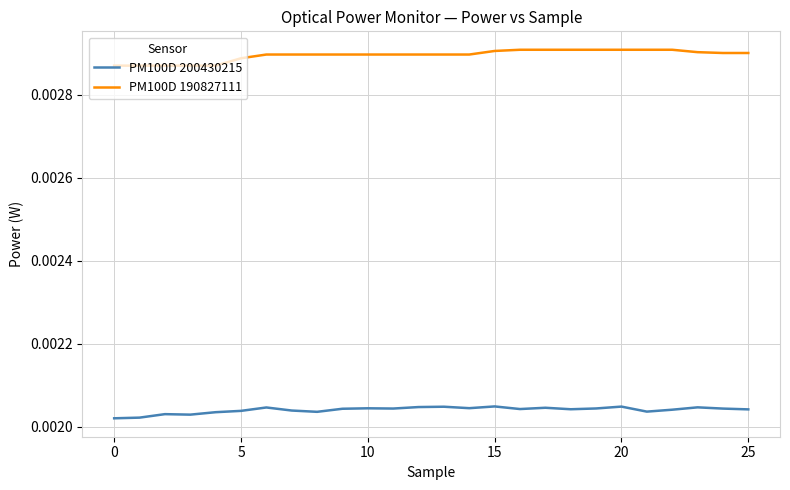

List the series in order of their peak value, lowest first.

PM100D 200430215, PM100D 190827111